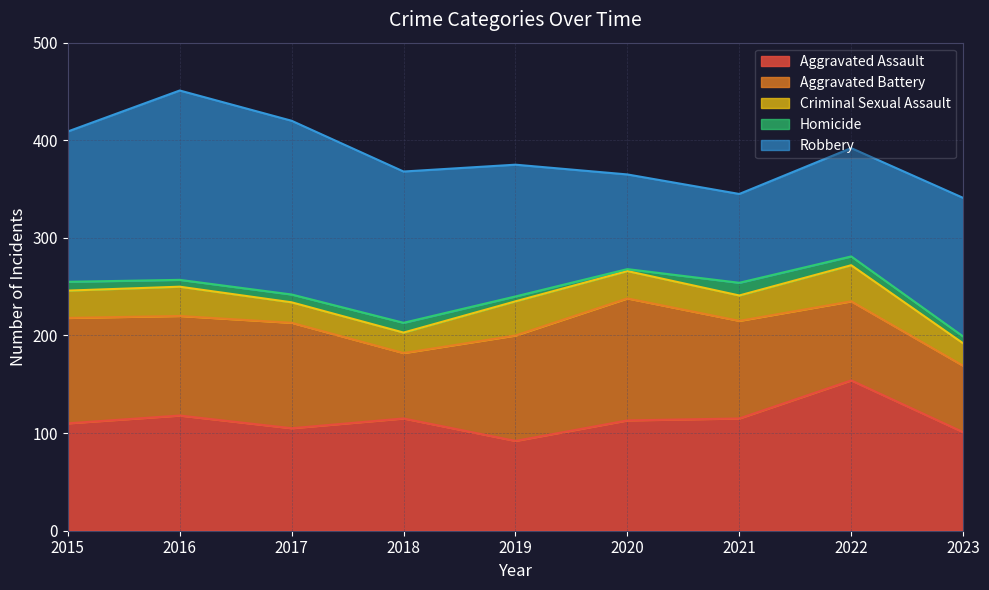

Where is the first local maximum for Aggravated Assault?

2016